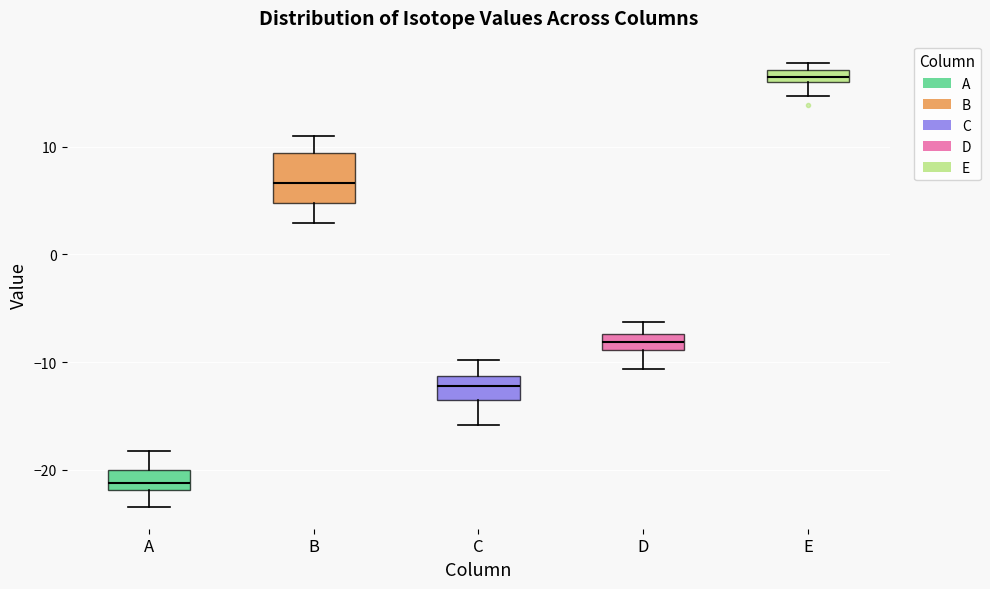

Which box's median line is the highest?

E